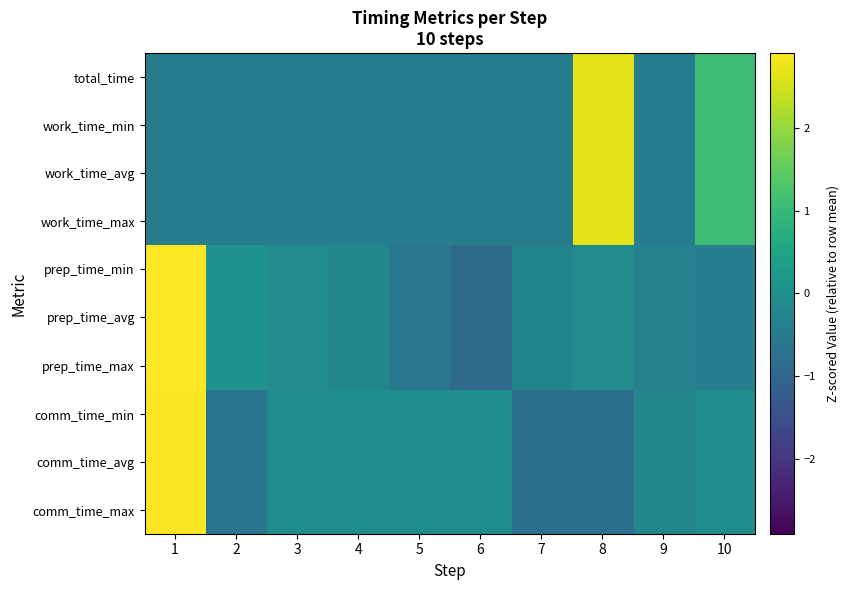

At 4, list the series in order from largest to smallest.

comm_time_min, comm_time_avg, comm_time_max, prep_time_min, prep_time_avg, prep_time_max, work_time_min, work_time_avg, work_time_max, total_time